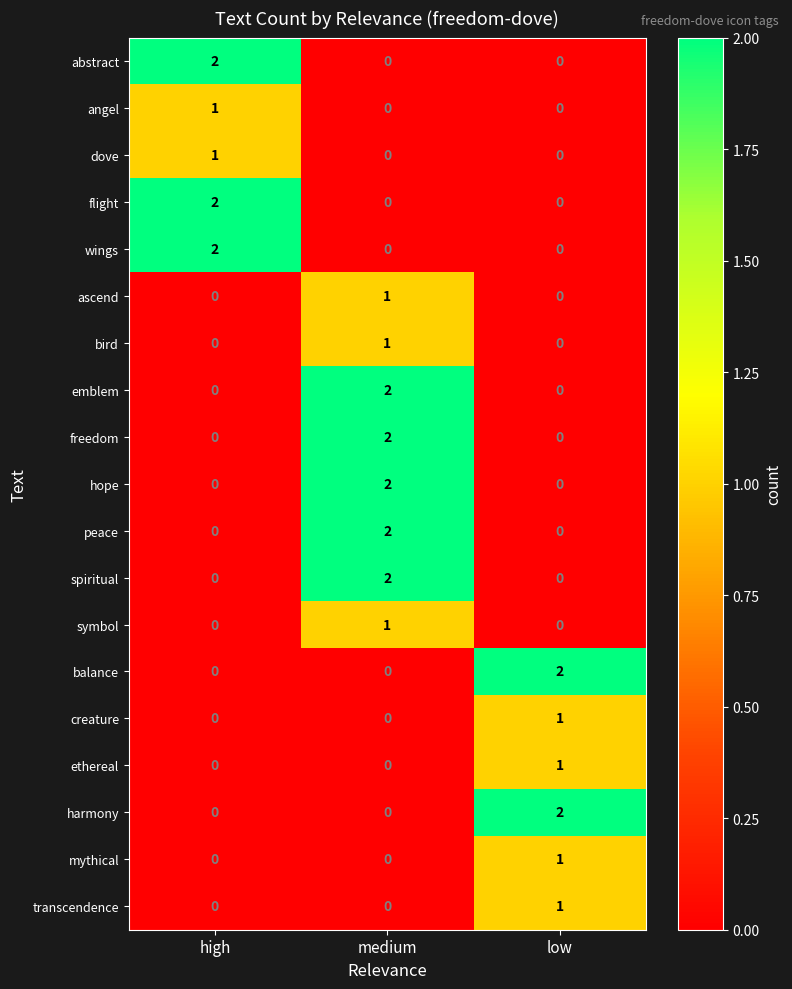

The angel series shows 2 at high. True or false?

False